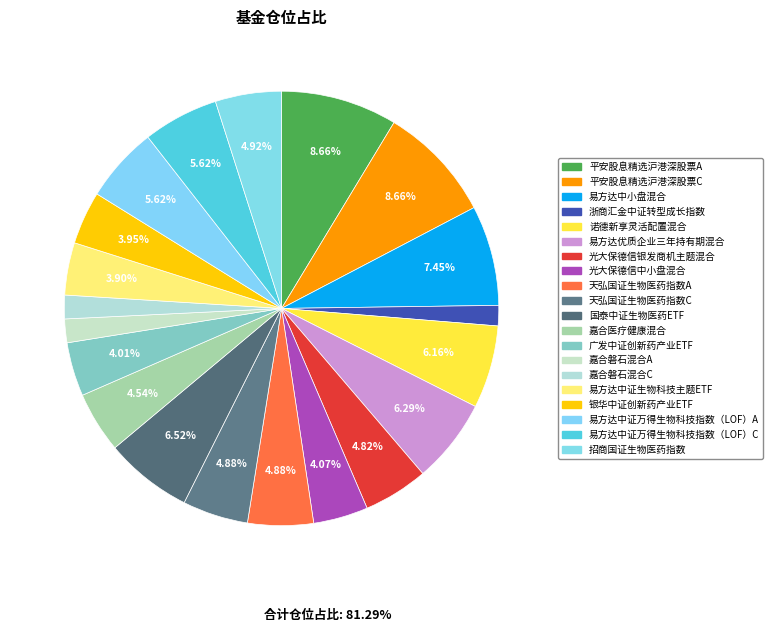

Which slice is the largest?

平安股息精选沪港深股票A